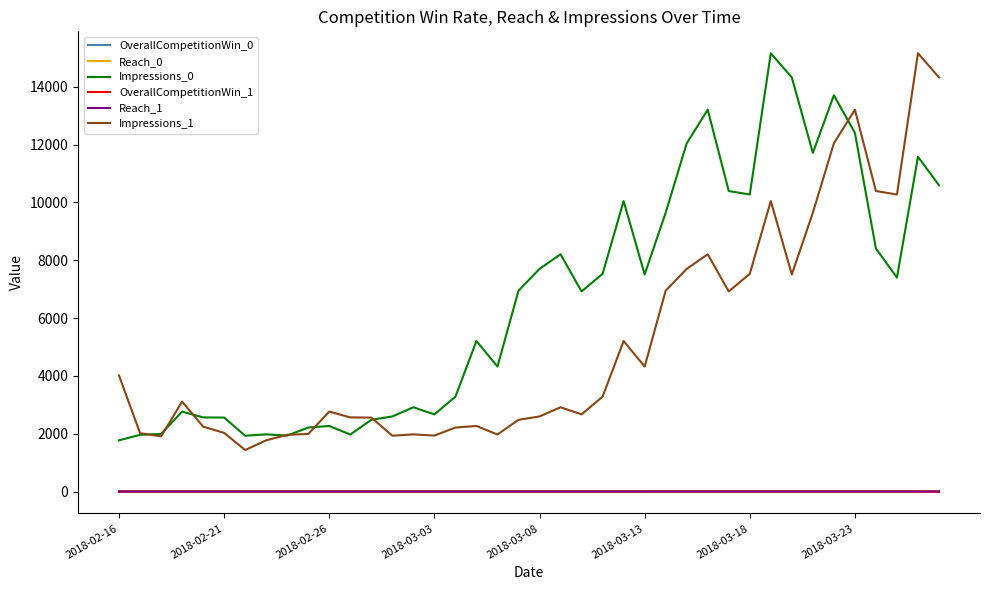

In Impressions_0, how many points are higher than both neighbors (excluding endpoints)?

11